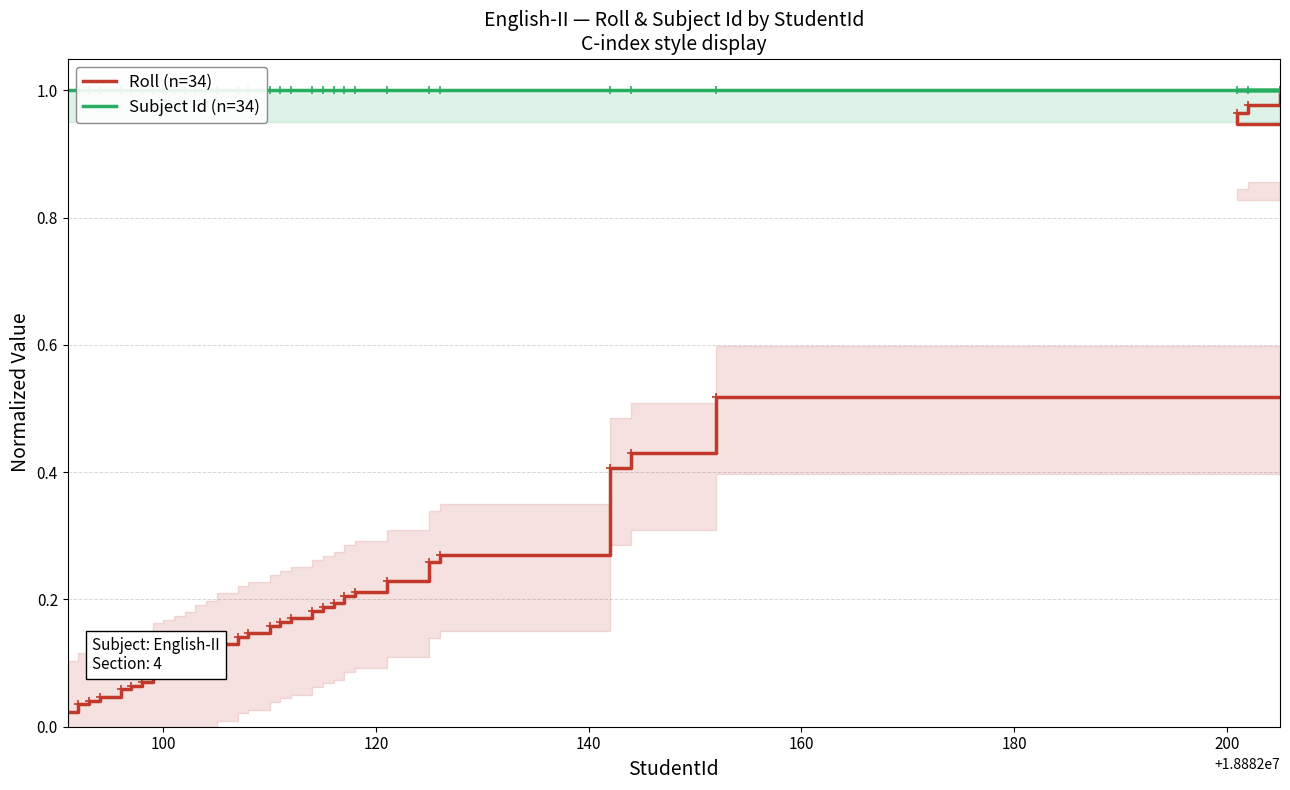

Which series has the largest total across all categories?

Subject Id (n=34)